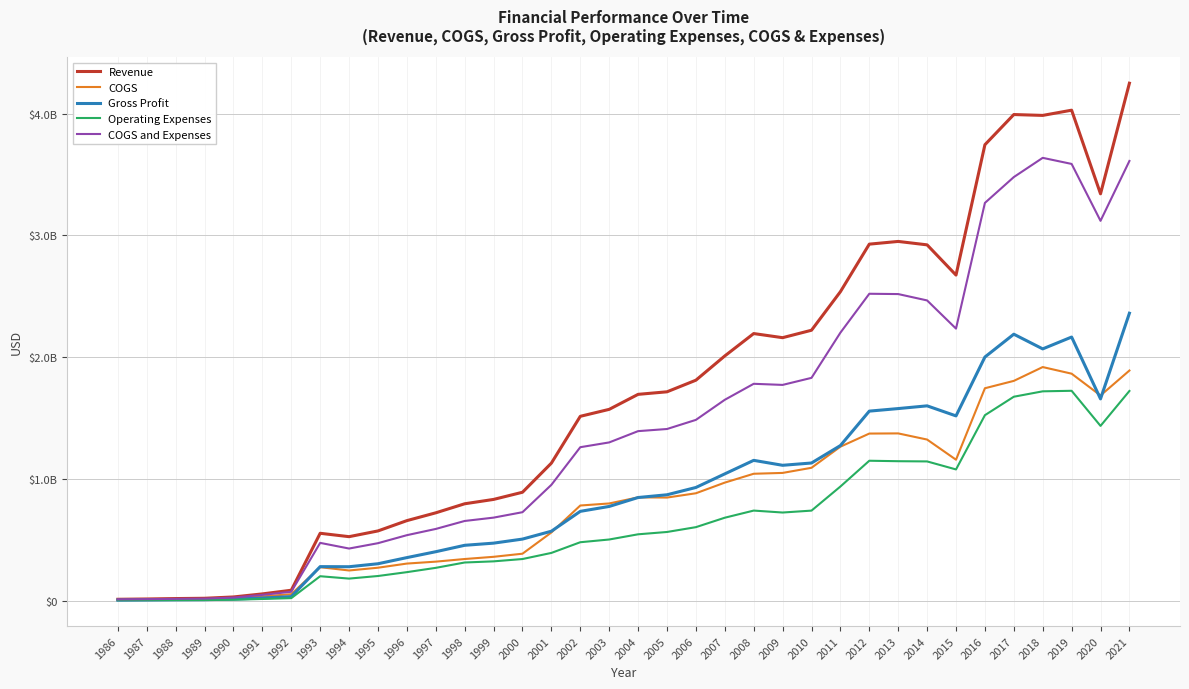

What is the value of the Operating Expenses point at the 29th from the left?

1143106000